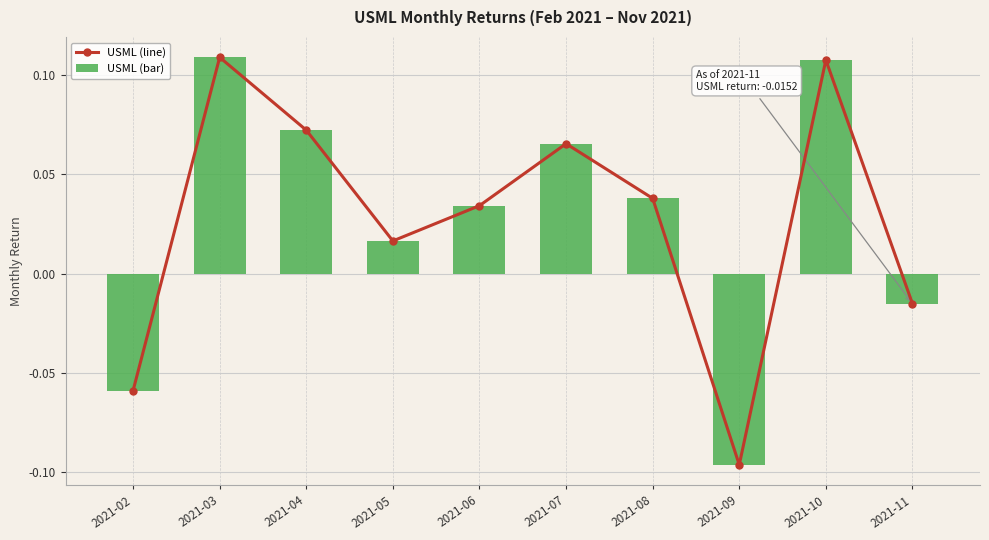

Which has a higher value, 2021-11 or 2021-02?

2021-11